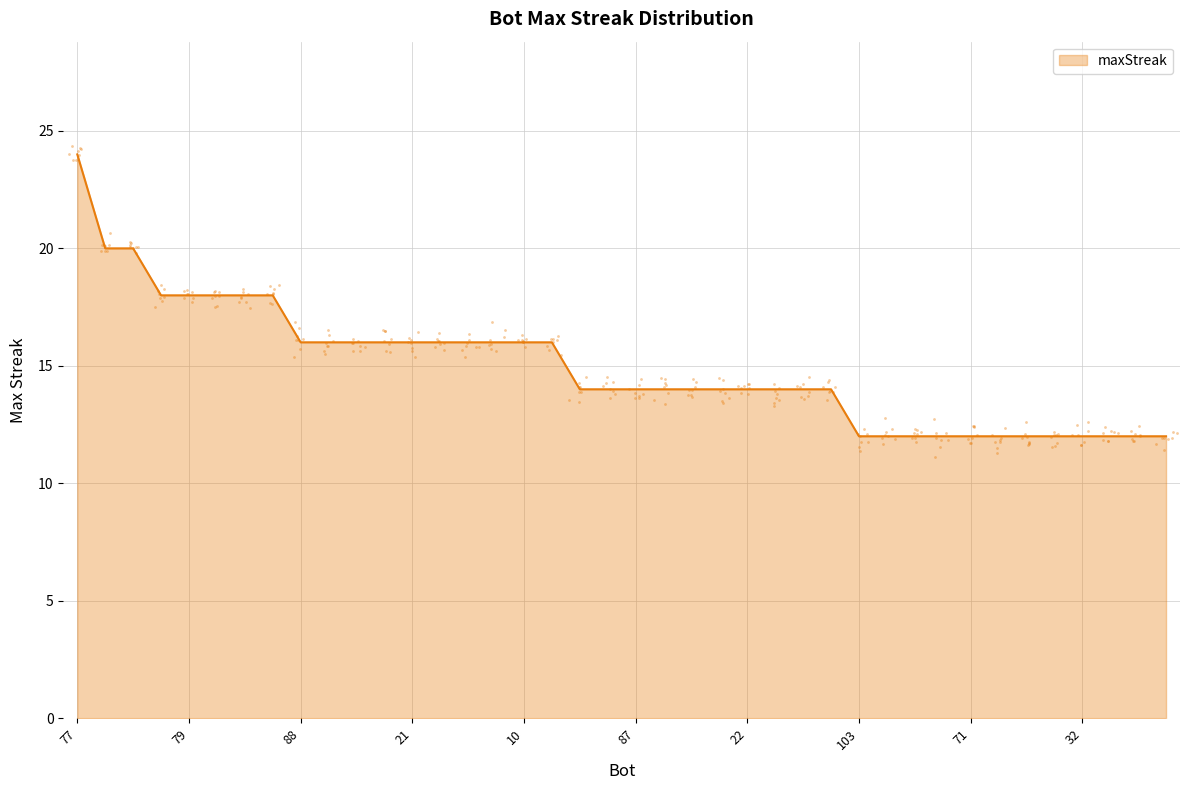

Approximately how many times larger is the value at 101 compared to 20?

0.8